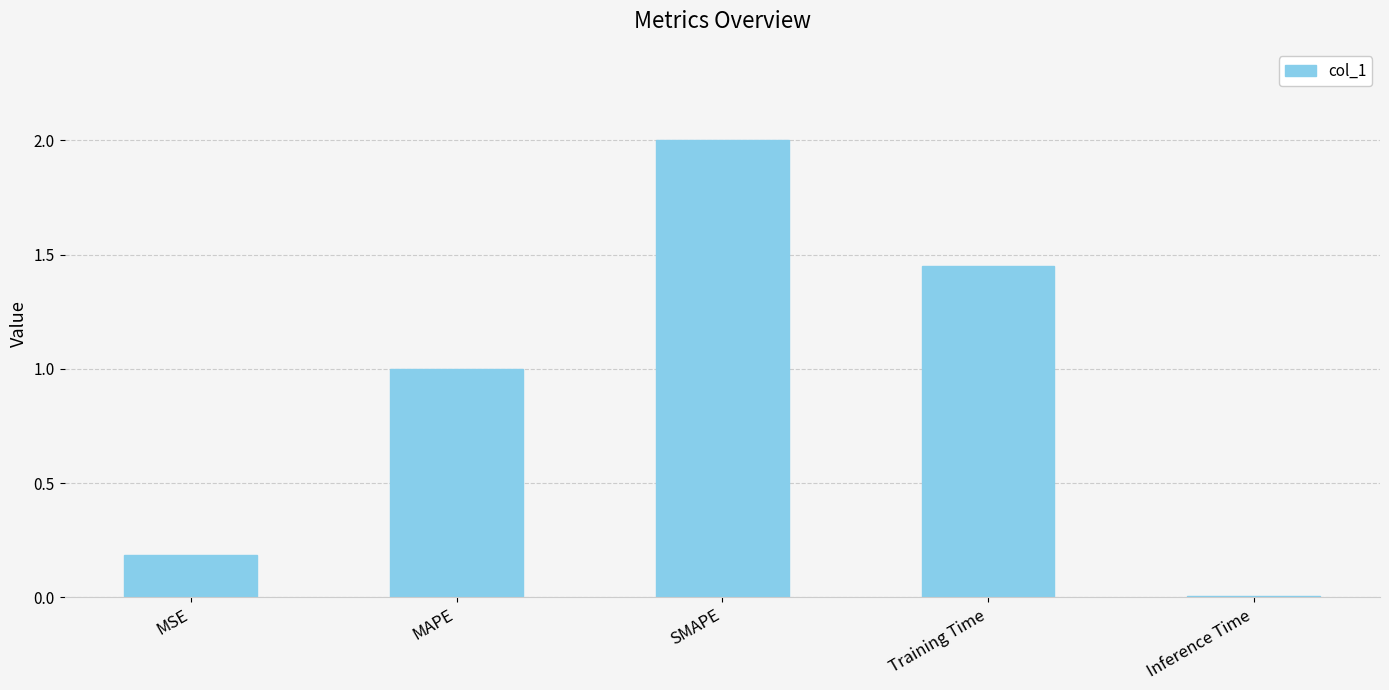

What is the label of the 5th bar from the left?

Inference Time